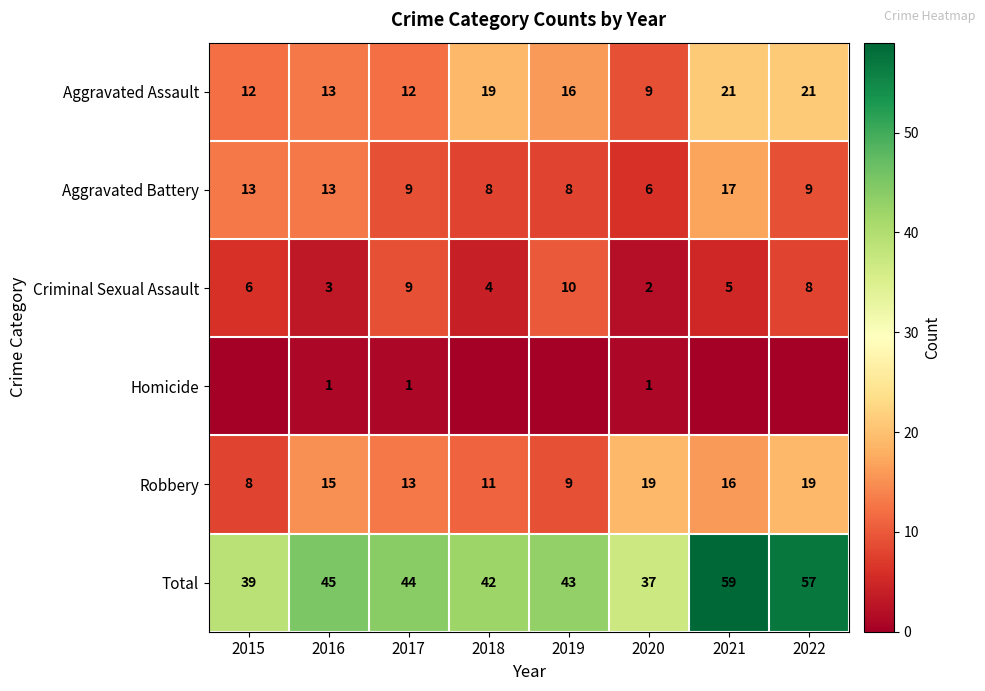

At how many categories does at least one series exceed 58?

1